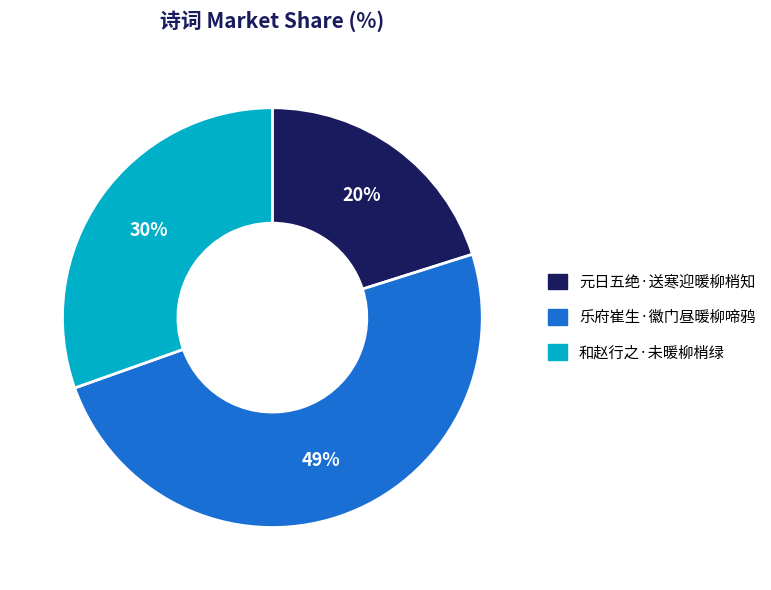

Is the sum of 和赵行之·未暖柳梢绿 and 乐府崔生·徽门昼暖柳啼鸦 greater than half?

Yes